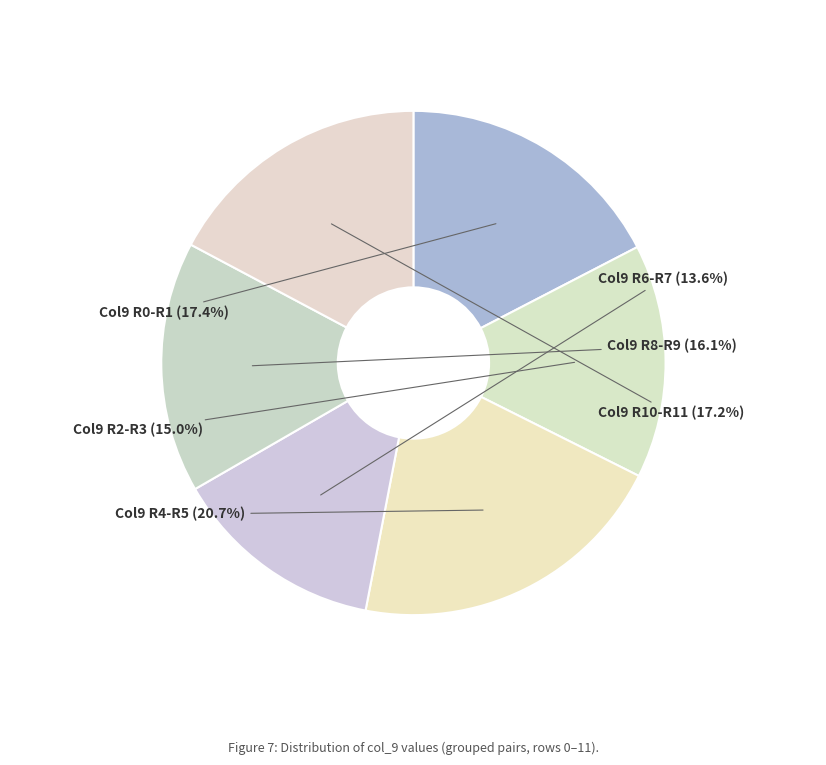

Is Col9 R2-R3 the majority of the pie?

No